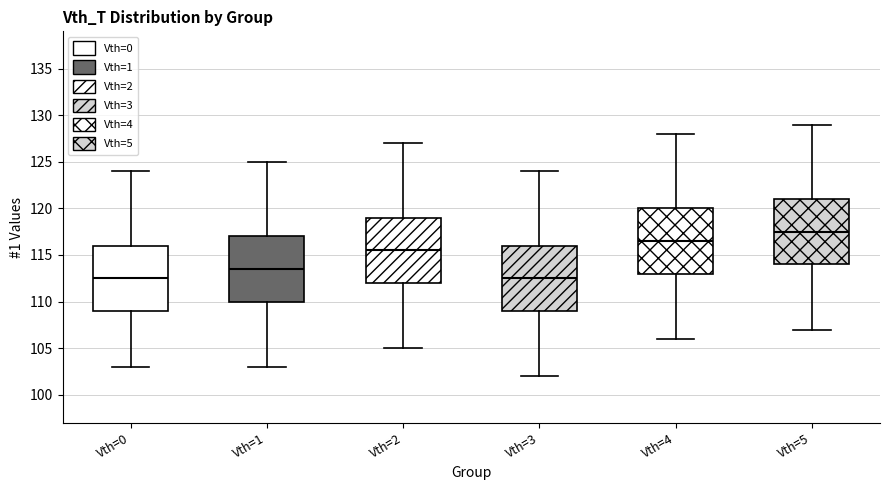

Where does the median line of the box for Vth=3 sit on the y-axis? The values are not printed on the chart, so give them approximately, as read against the axis.

112.5